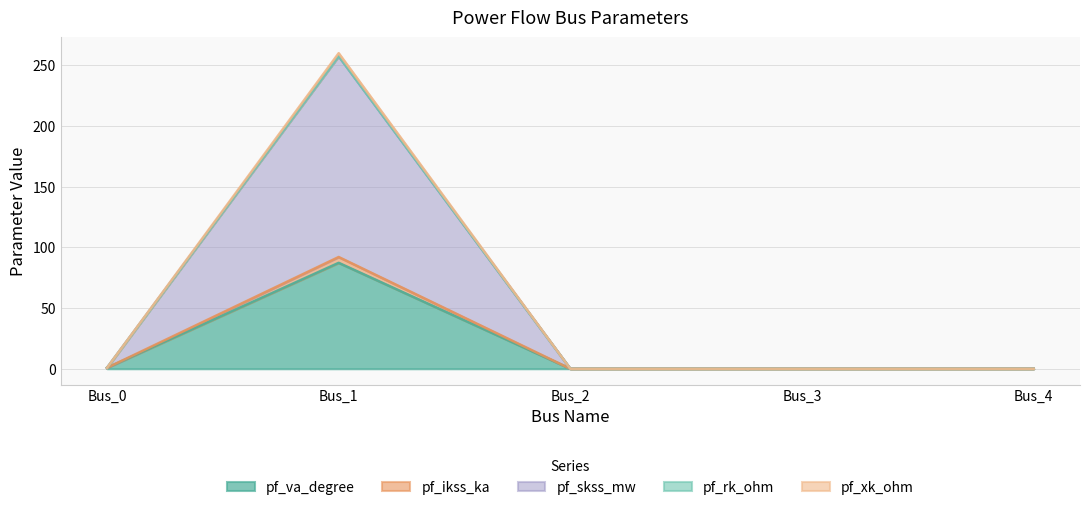

What is the highest value of the pf_va_degree series?

87.3